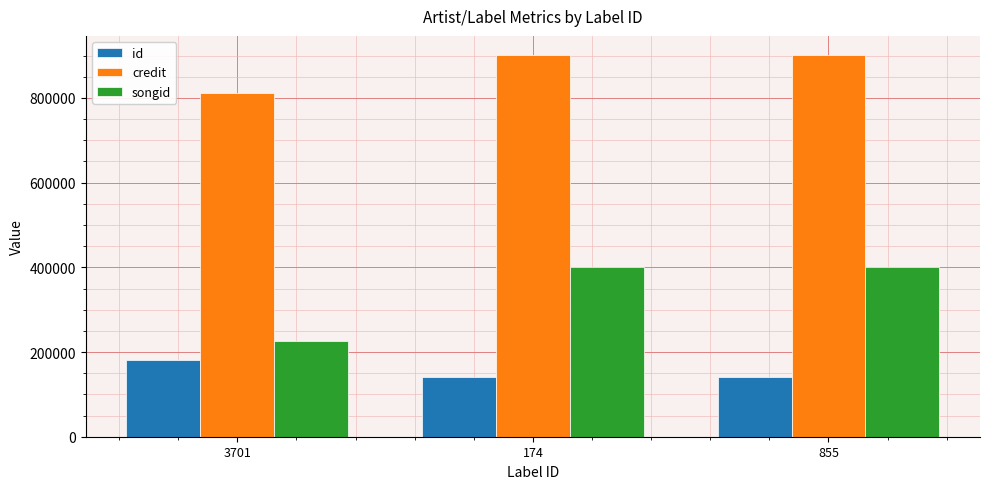

Reading right to left, extract all data points from this chart.

id: 140890	140890	181128
credit: 901526	901526	811466
songid: 399937	399937	225673